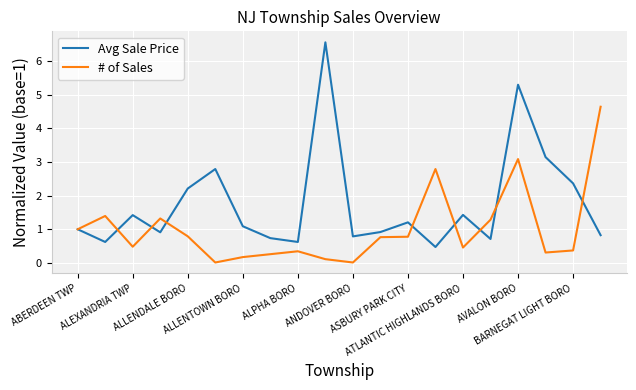

What is the highest value of the # of Sales series?

4.6